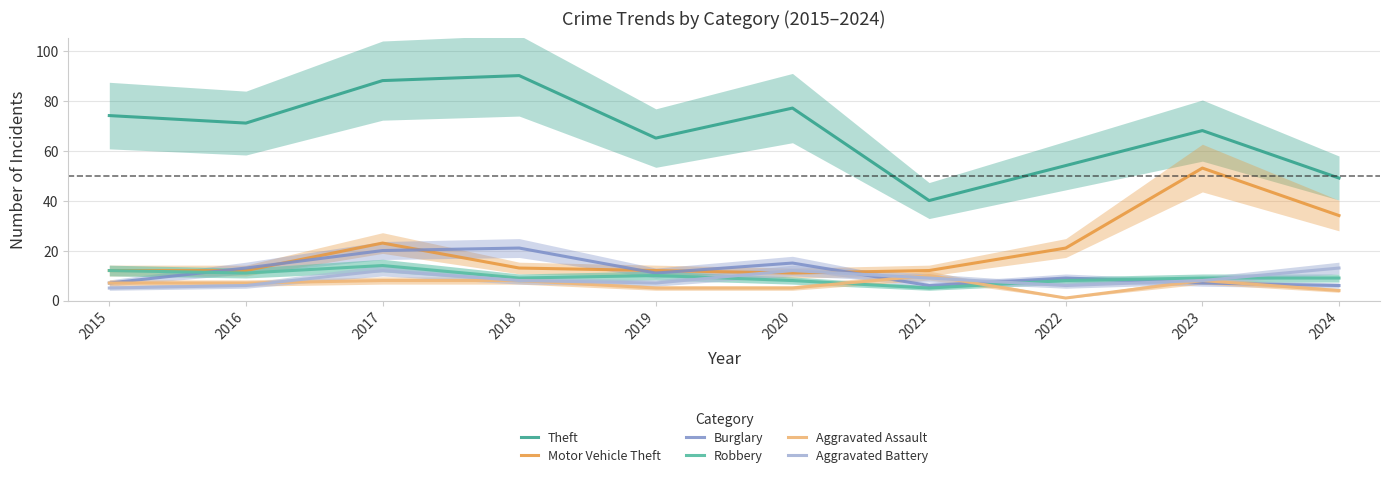

What is the minimum value shown in the chart?

1